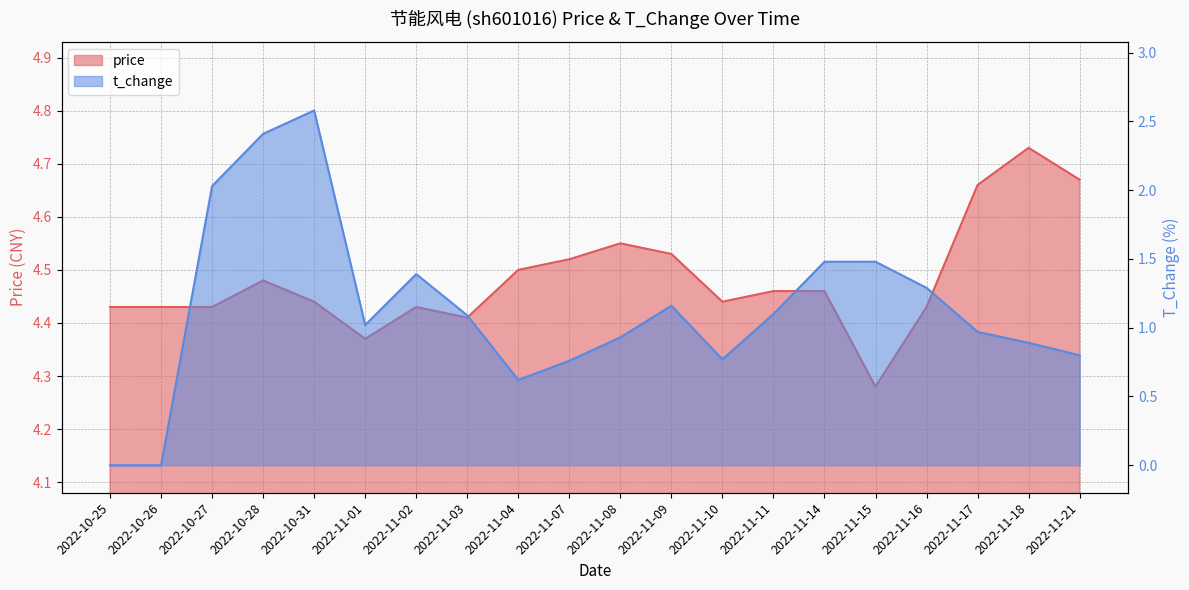

Is it true that t_change equals 1.1 at 2022-11-04?

False